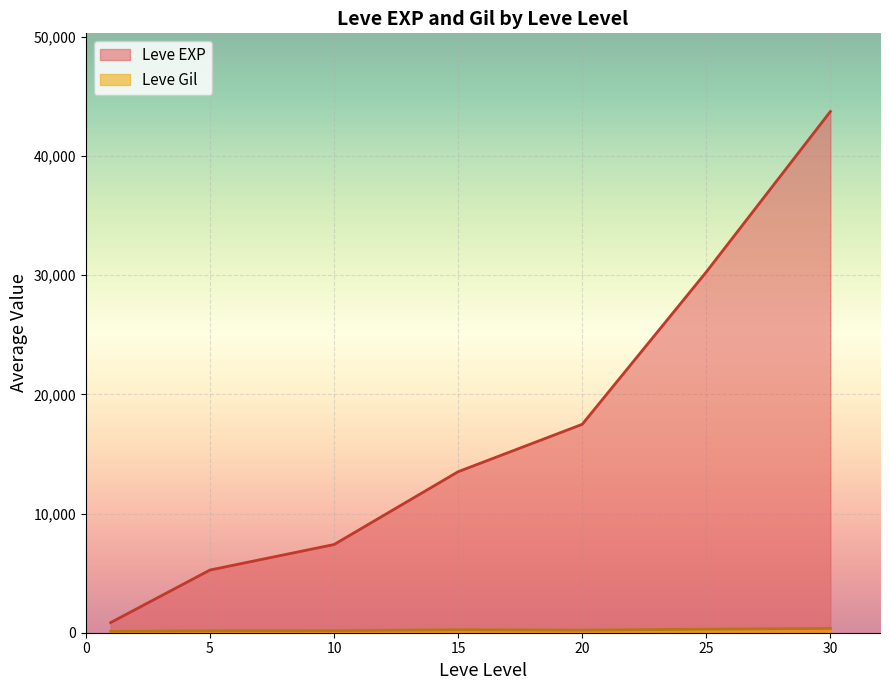

Which series has the largest total across all categories?

Leve EXP